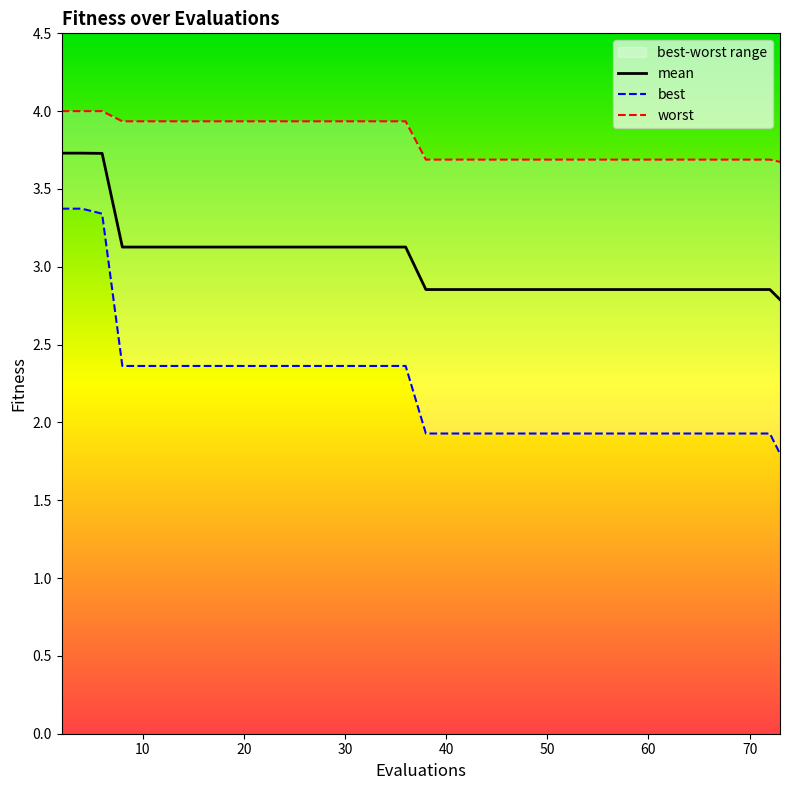

What is the minimum value for mean?

2.8